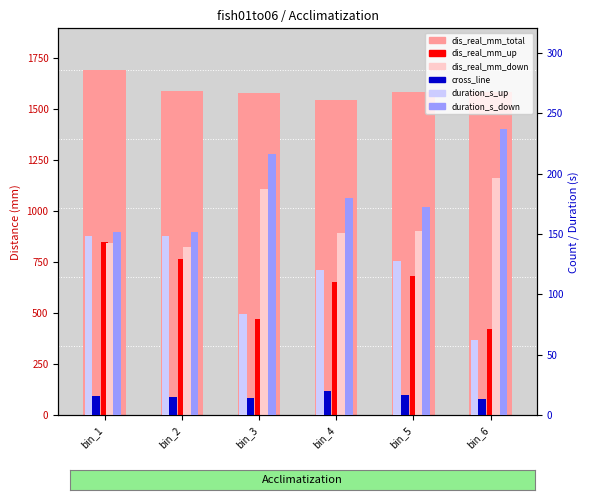

How many data points does each series have?

6